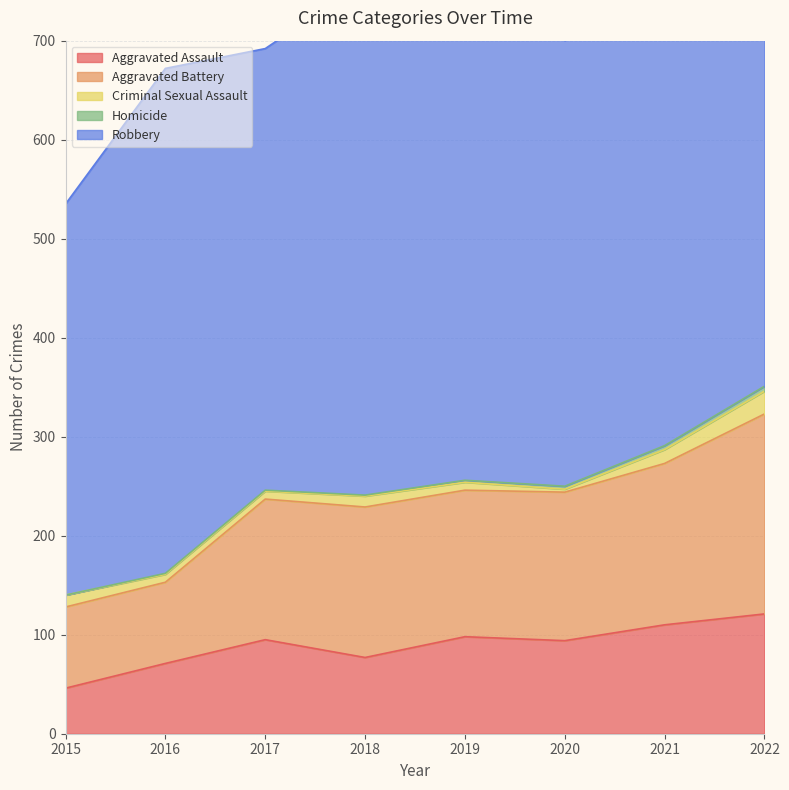

Reading left to right, list all the values displayed in this chart.

Aggravated Assault: 2015=46	2016=71	2017=95	2018=77	2019=98	2020=94	2021=110	2022=121
Aggravated Battery: 2015=82	2016=82	2017=142	2018=152	2019=148	2020=150	2021=163	2022=202
Criminal Sexual Assault: 2015=12	2016=8	2017=8	2018=11	2019=8	2020=3	2021=14	2022=23
Homicide: 2015=0	2016=1	2017=1	2018=1	2019=2	2020=3	2021=4	2022=5
Robbery: 2015=395	2016=510	2017=446	2018=519	2019=591	2020=450	2021=484	2022=521